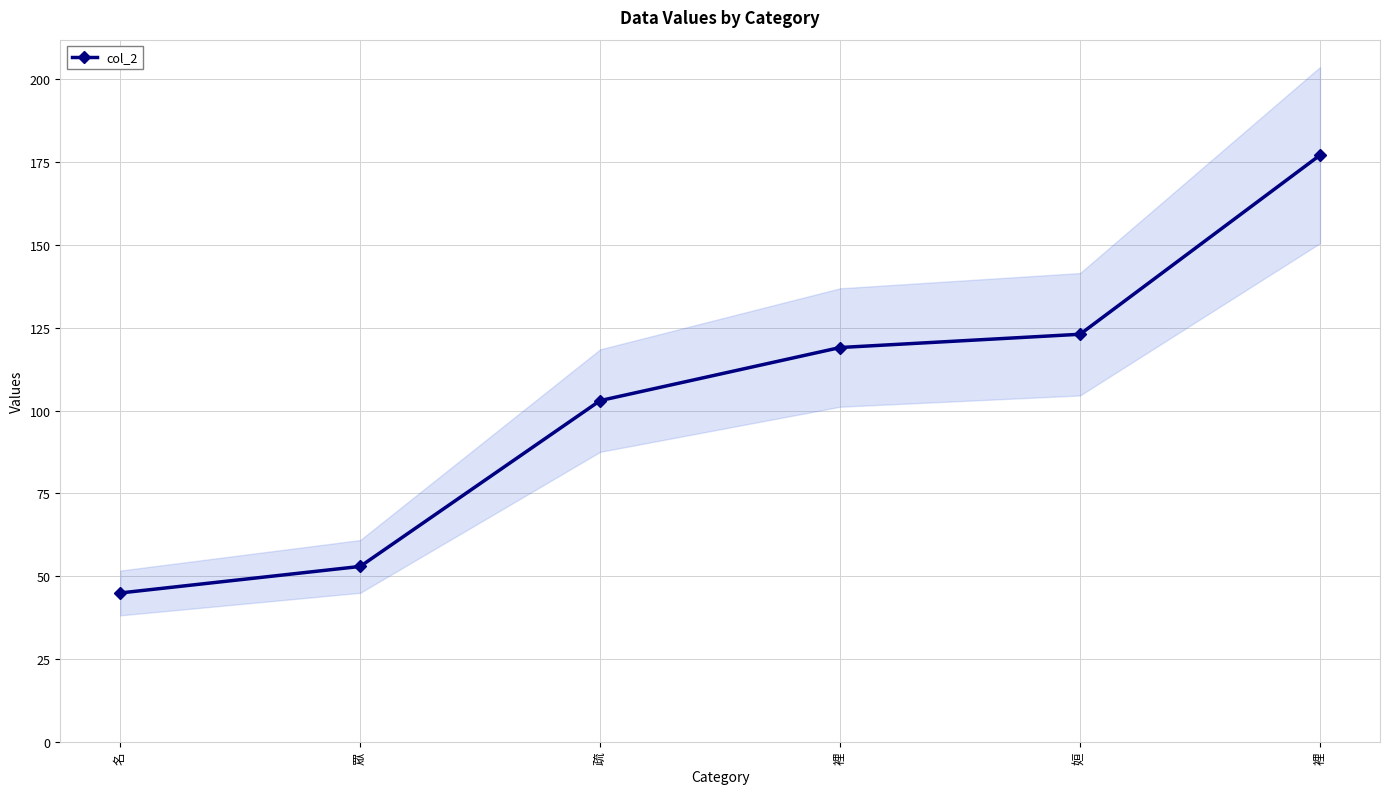

What is the sum of all values?

620